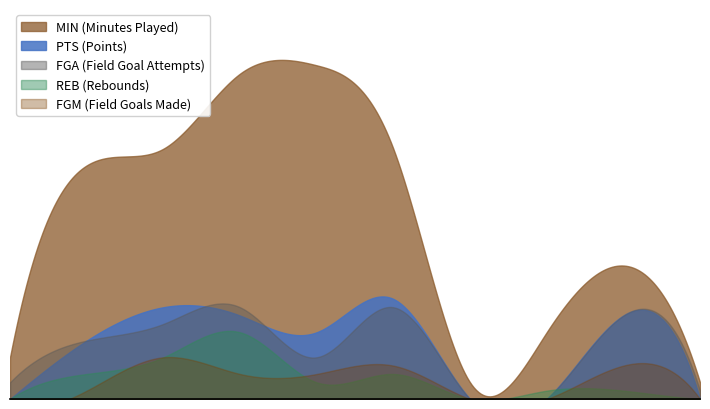

At which label does REB first exceed 2?

L. Williams